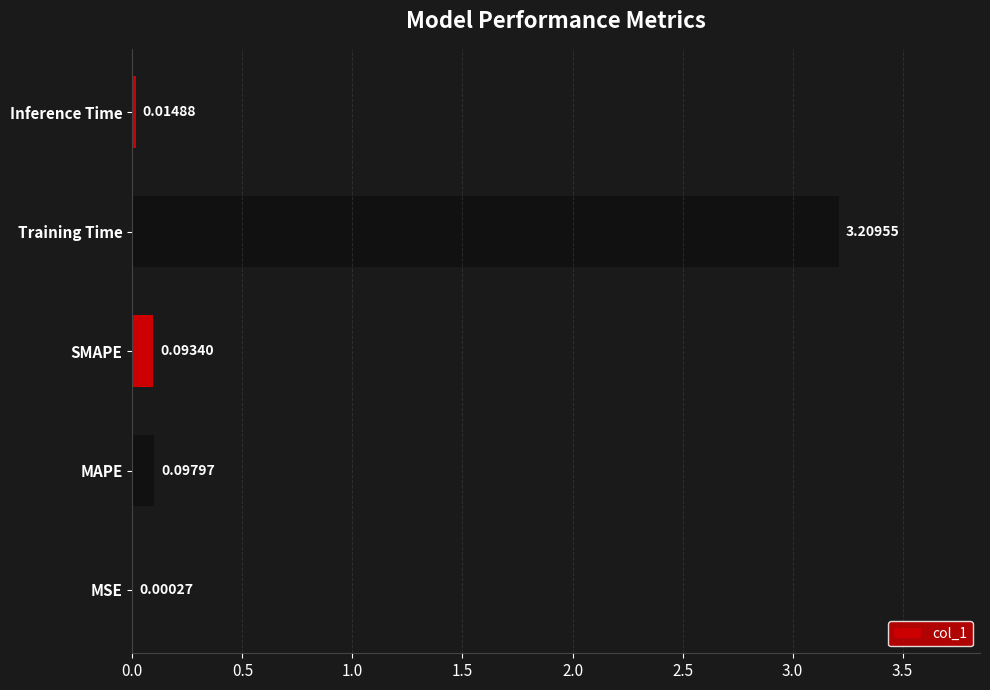

Where is the data nearest to the value 1?

MAPE